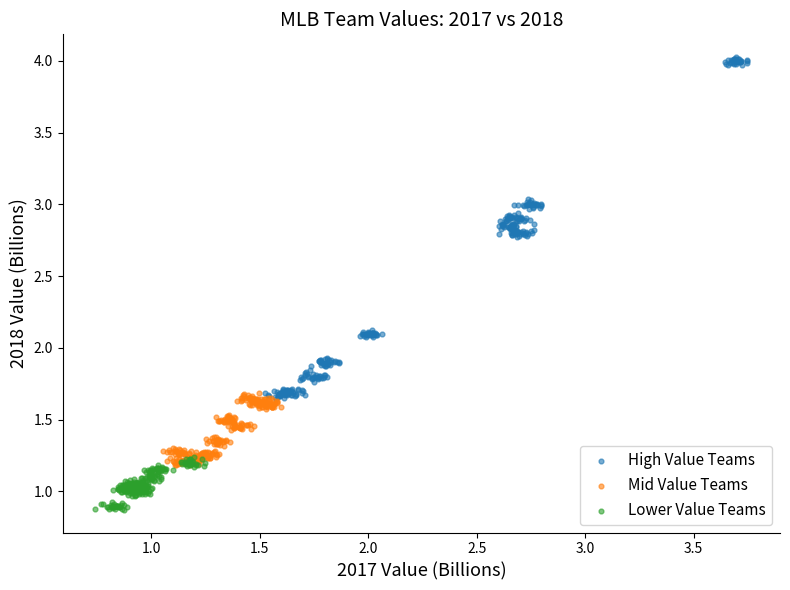

Which series contains the highest Y value?

High Value Teams